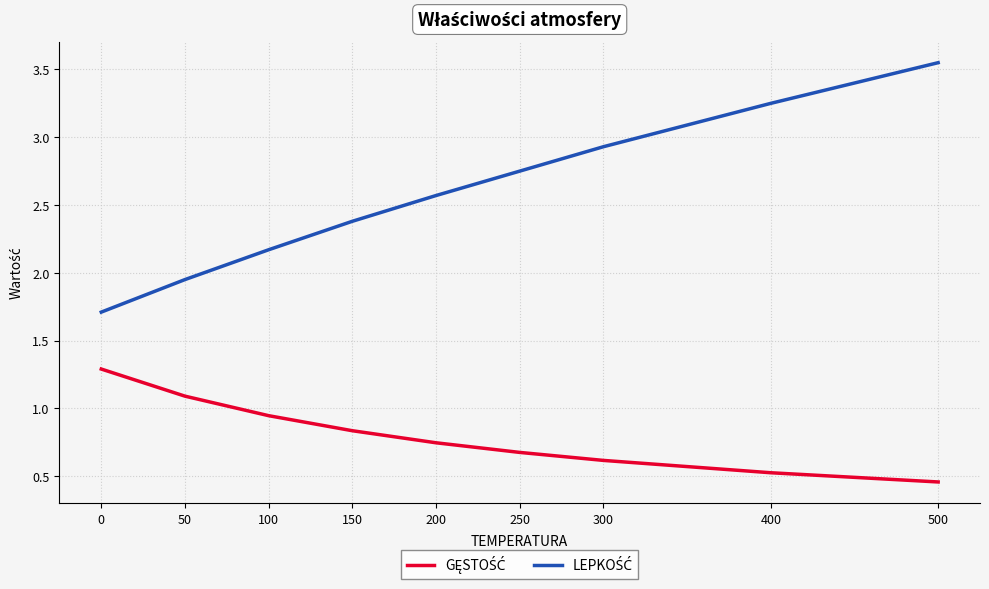

How many categories are shown in the chart?

9